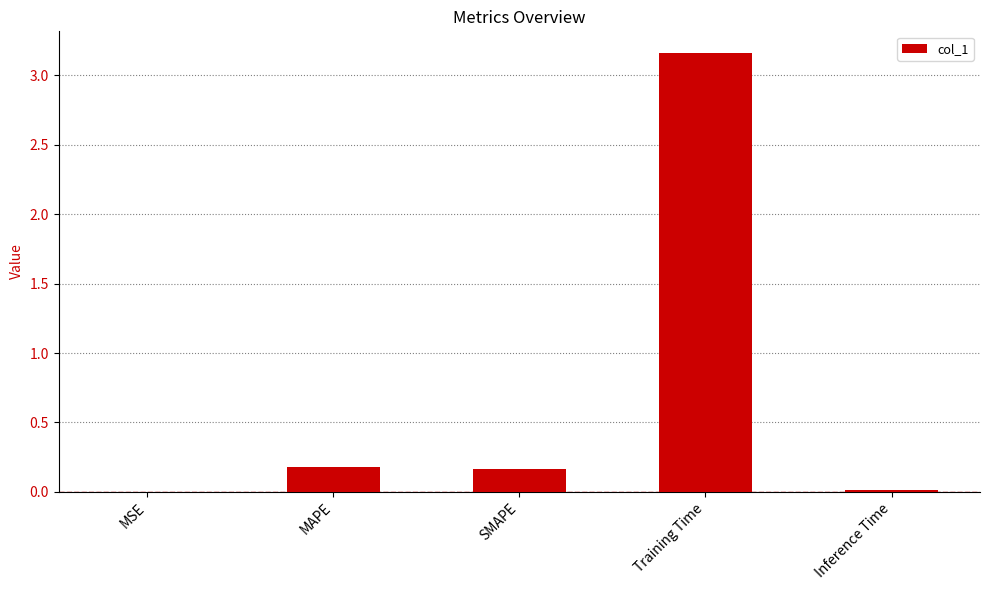

Are the bars grouped side by side (vs. stacked)?

No